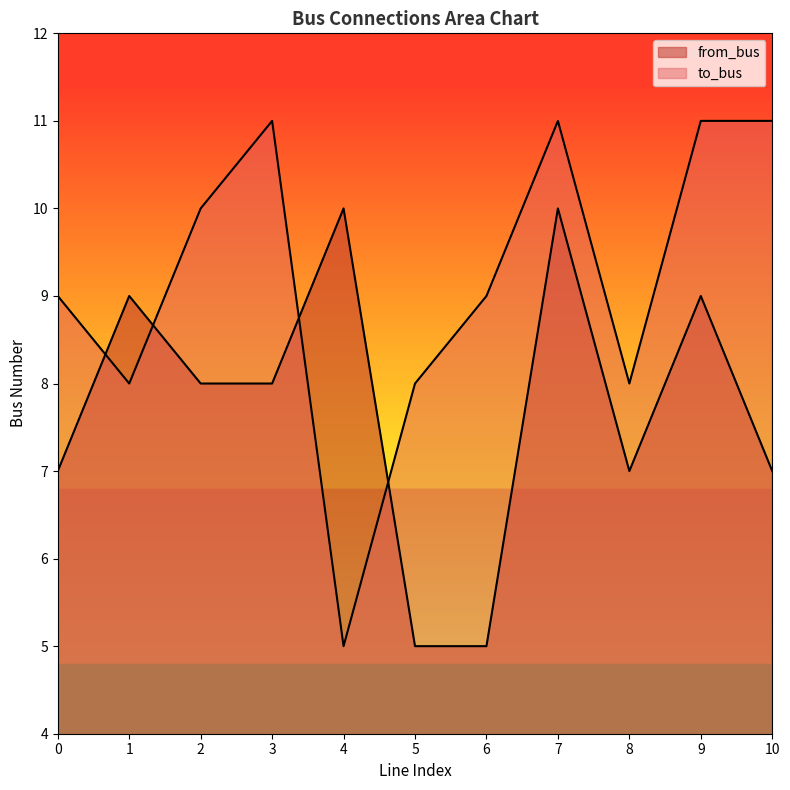

How many lines are shown in the chart?

2